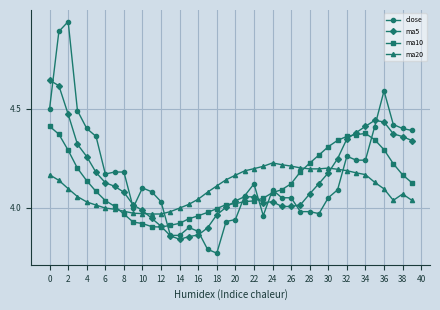

Which series has the largest range (max minus min)?

close